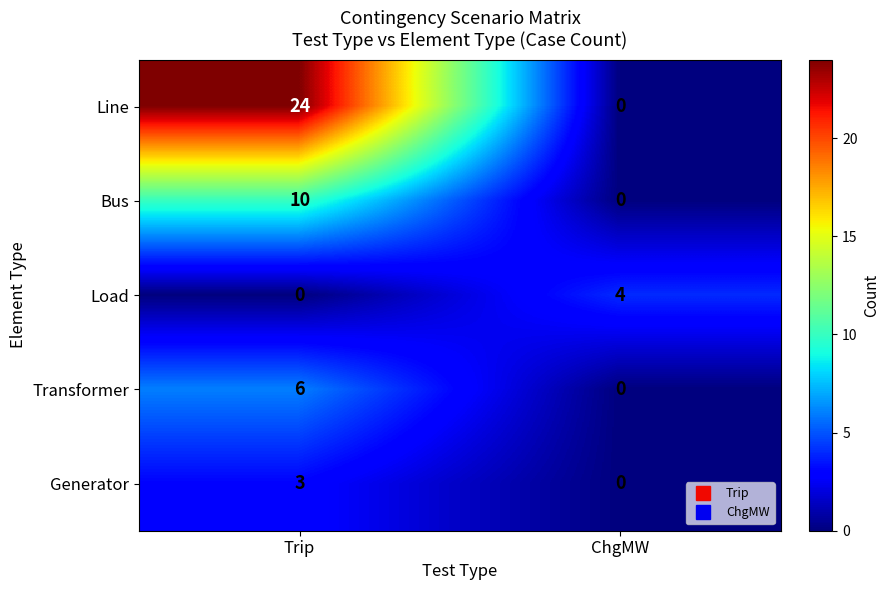

What is the sum of all Generator values?

3